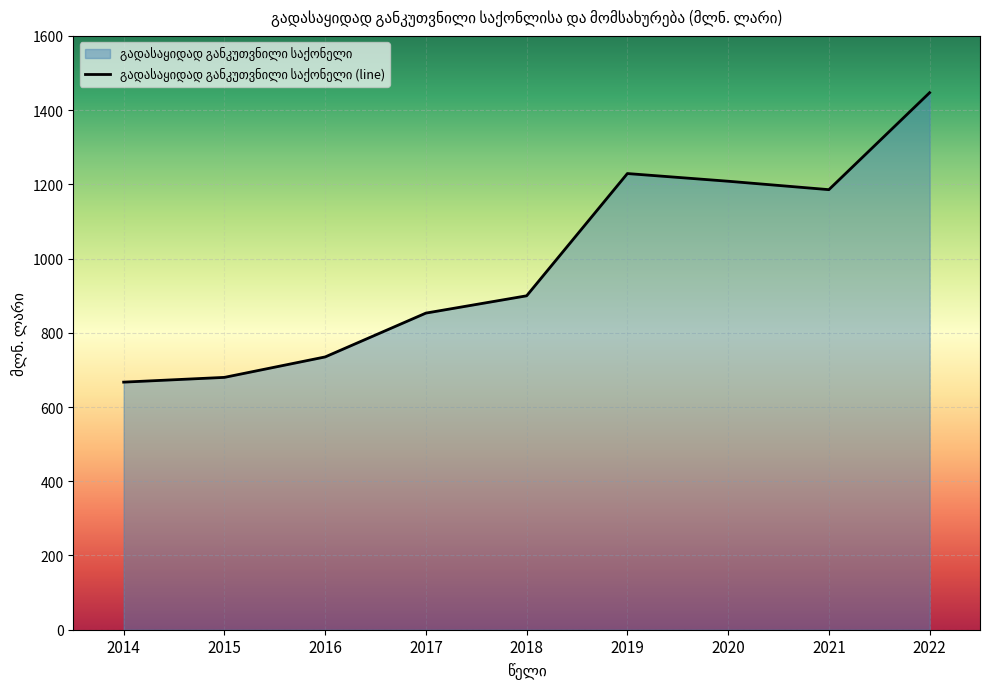

The value at 2019 is 1229.1. True or false?

True